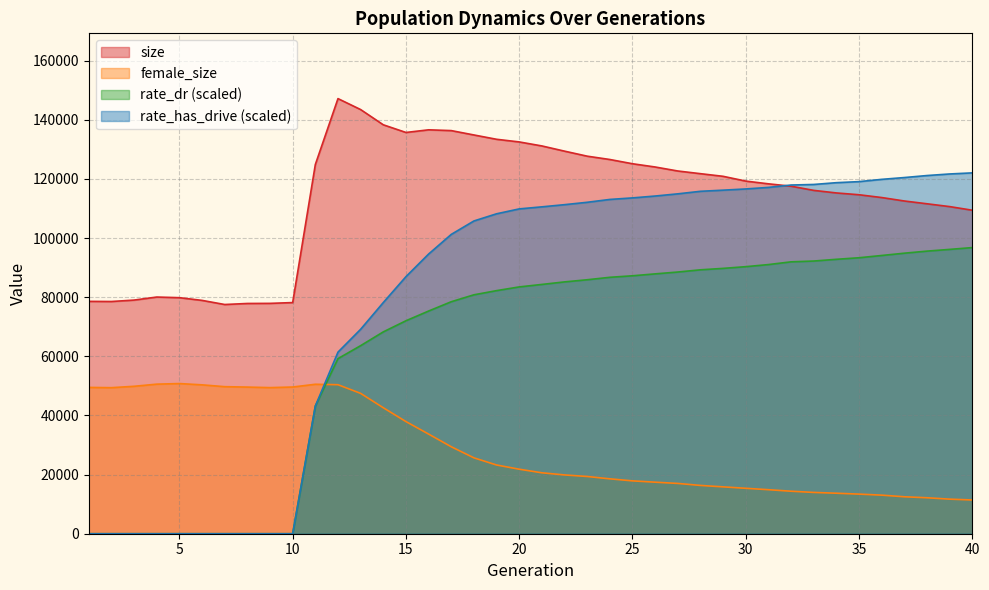

What is the value of the rate_dr point at the 25th from the left?

87229.8